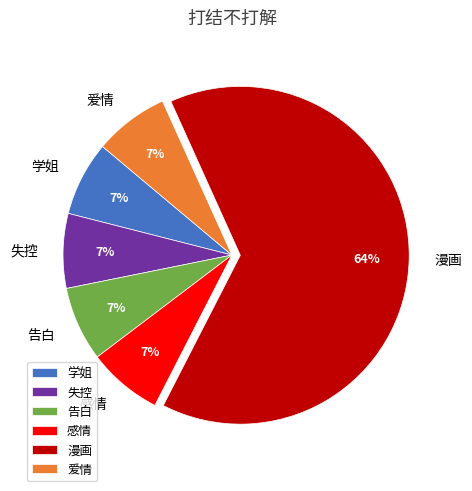

To the nearest percent, what portion does 告白 represent?

7%